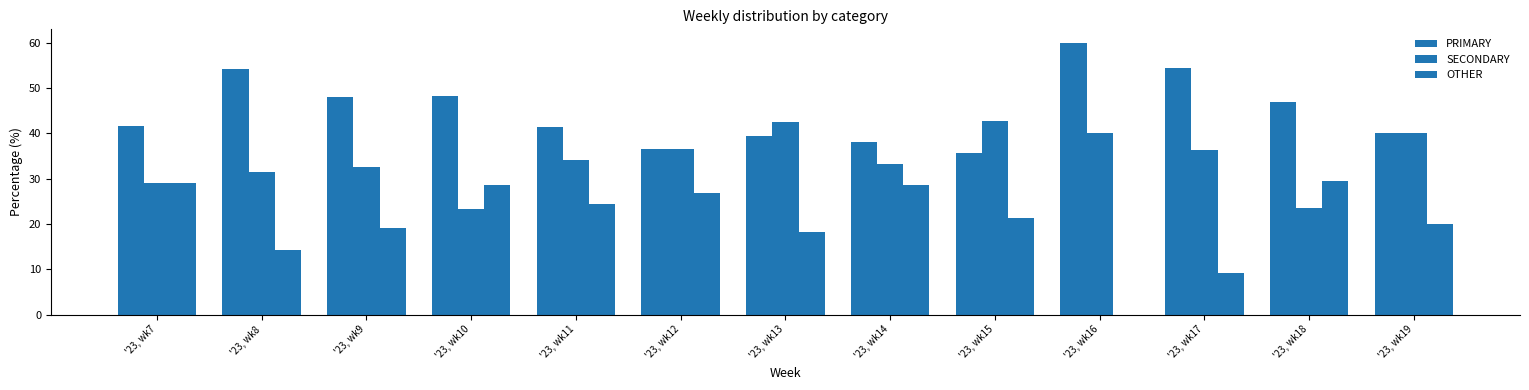

List the series in order of their peak value, highest first.

PRIMARY, SECONDARY, OTHER